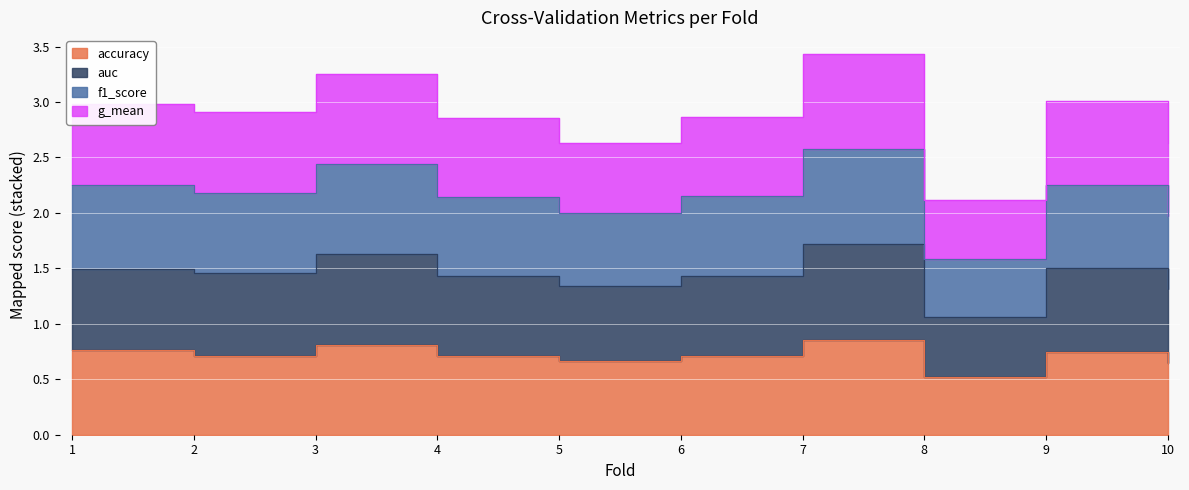

Where is accuracy nearest to the value 0?

8